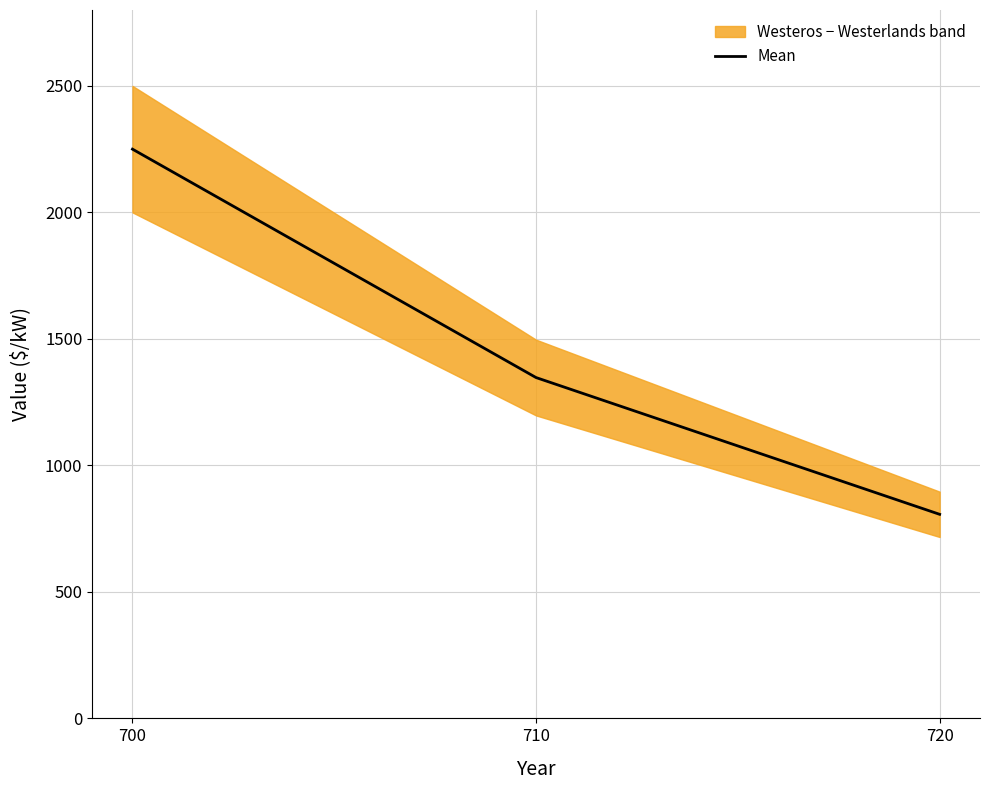

What is the value of the 2nd point from the left?

1347.2